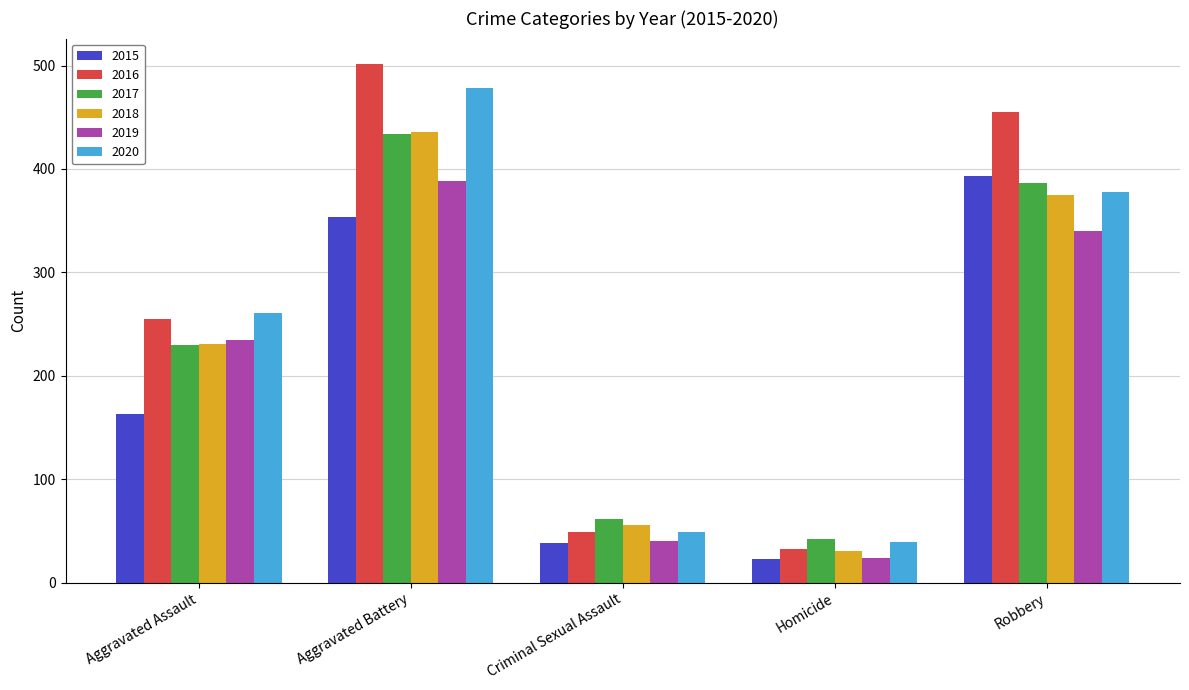

Is the value of 2018 at Robbery greater than the value of 2019 at Robbery?

Yes